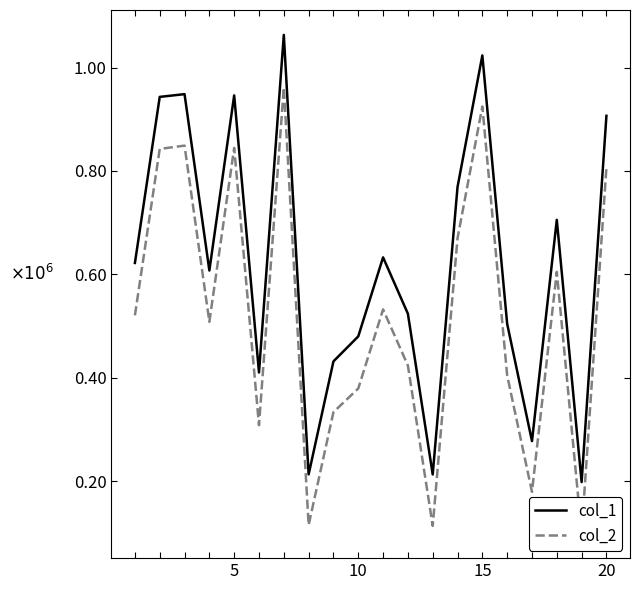

What is the average value of the col_2 series?

521008